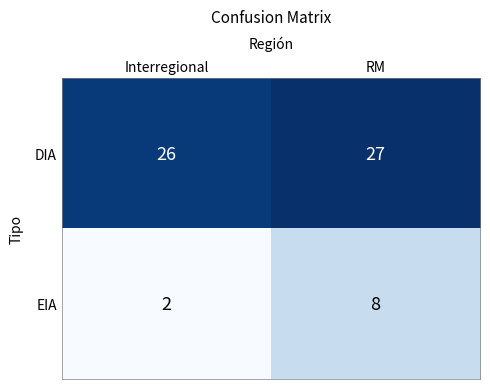

The value of EIA at RM is 8. True or false?

True